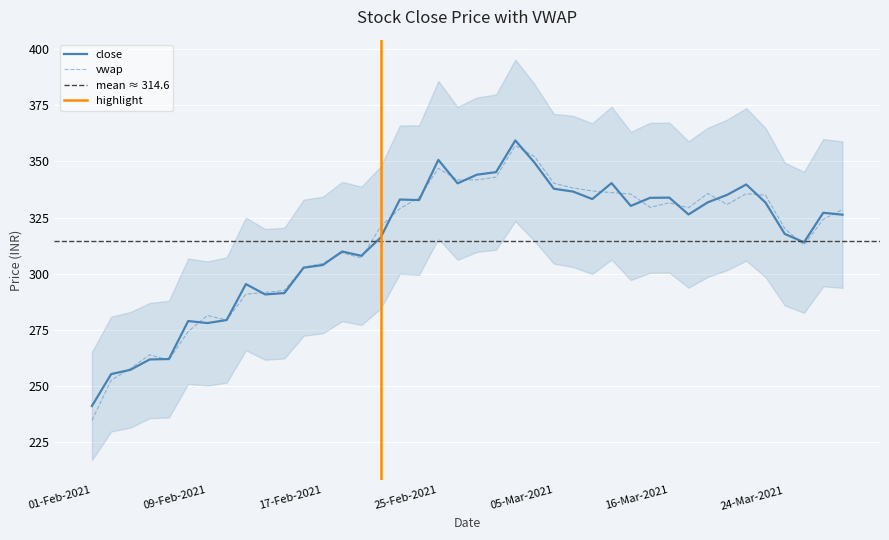

At which category does close reach its first local peak?

08-Feb-2021